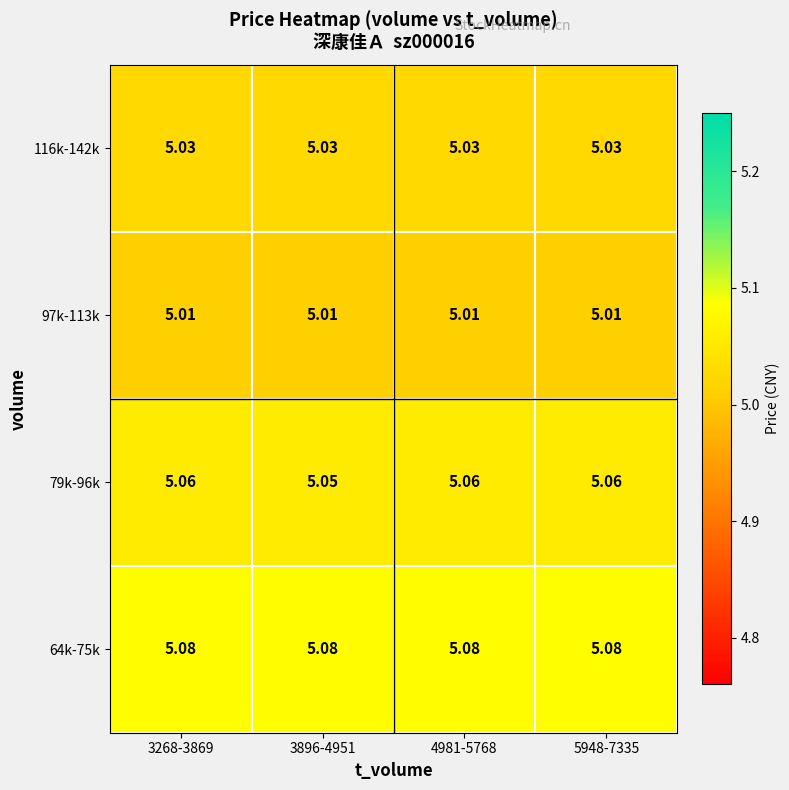

Which series has the largest range (max minus min)?

79k-96k